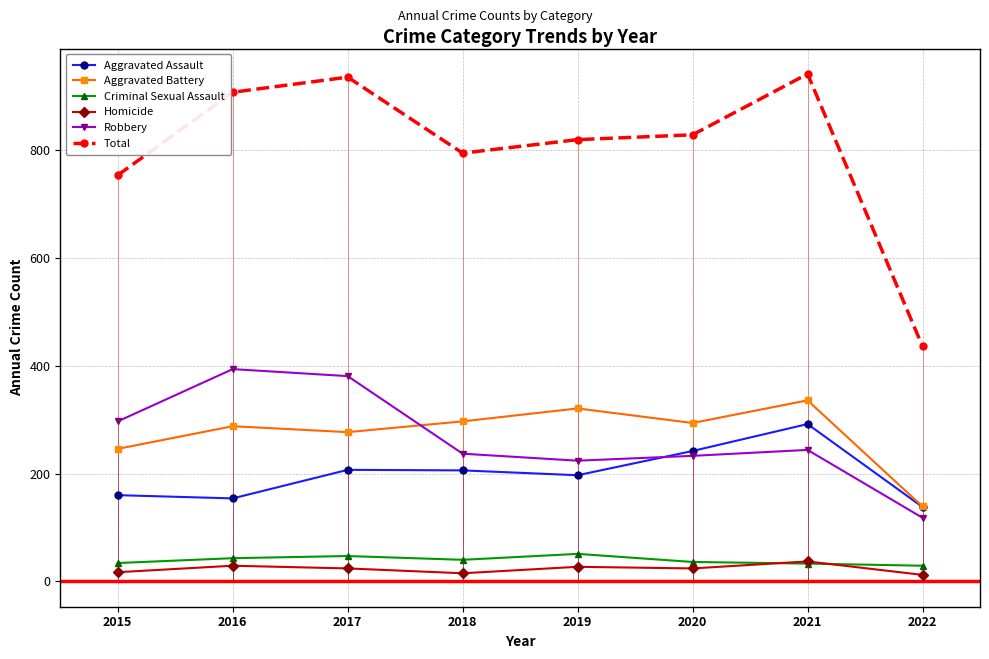

What is the minimum value for Total?

436